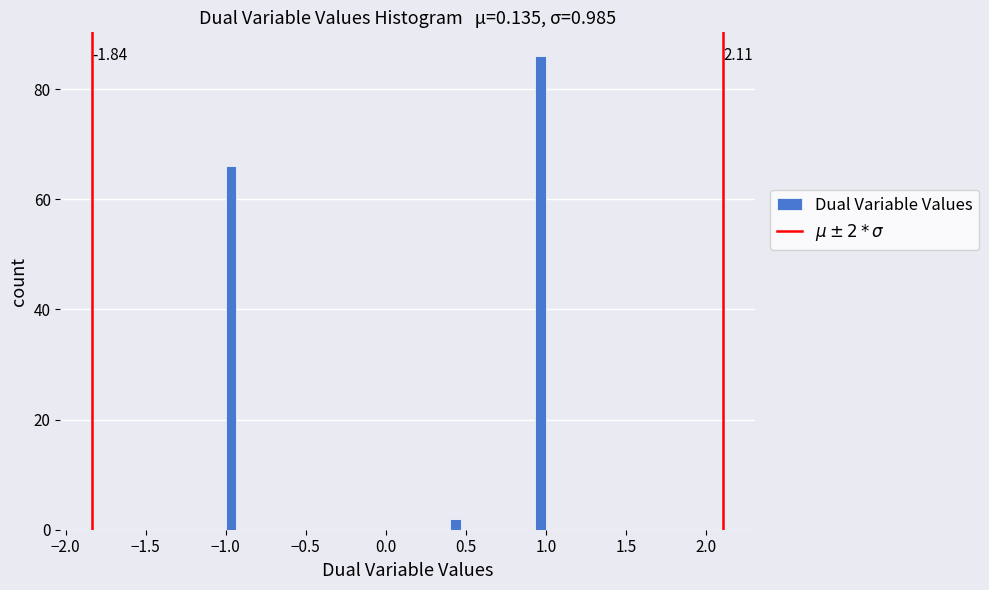

Read against the x-axis, roughly where is the centre of the tallest bar?

0.95